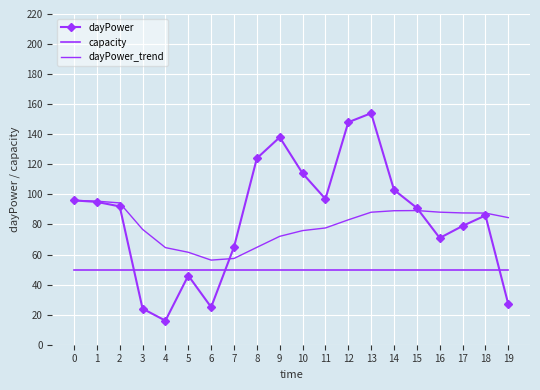

Is the value of capacity at 0 greater than the value of dayPower_trend at 17?

No